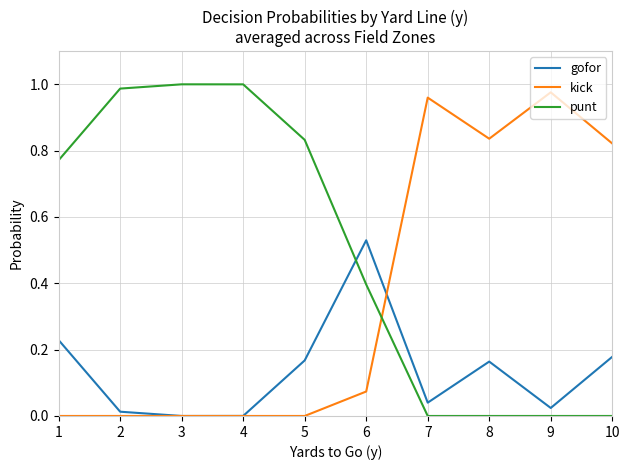

The punt series shows 0.0 at 10. True or false?

True